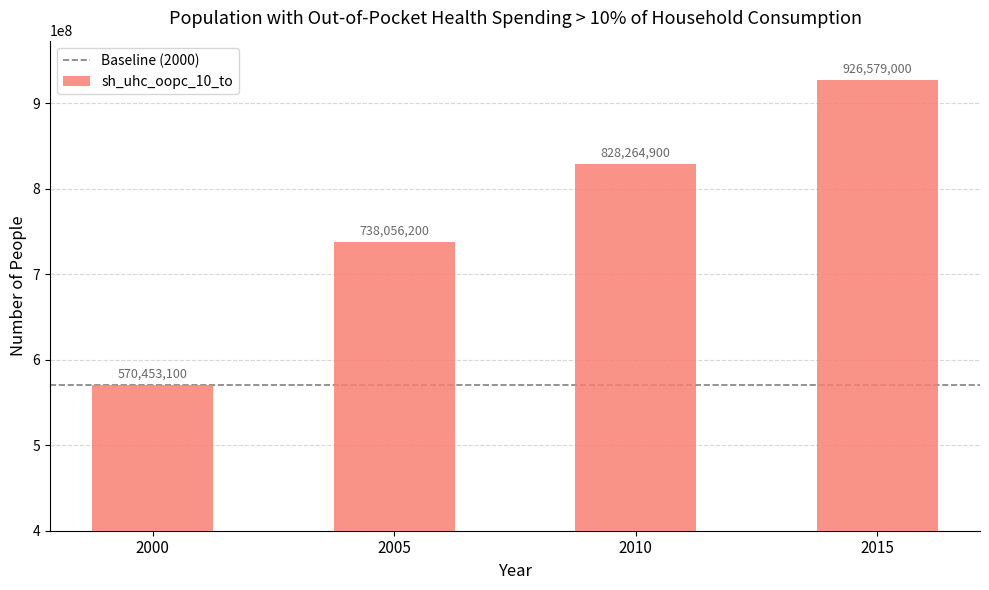

Count the number of data series in this chart.

1